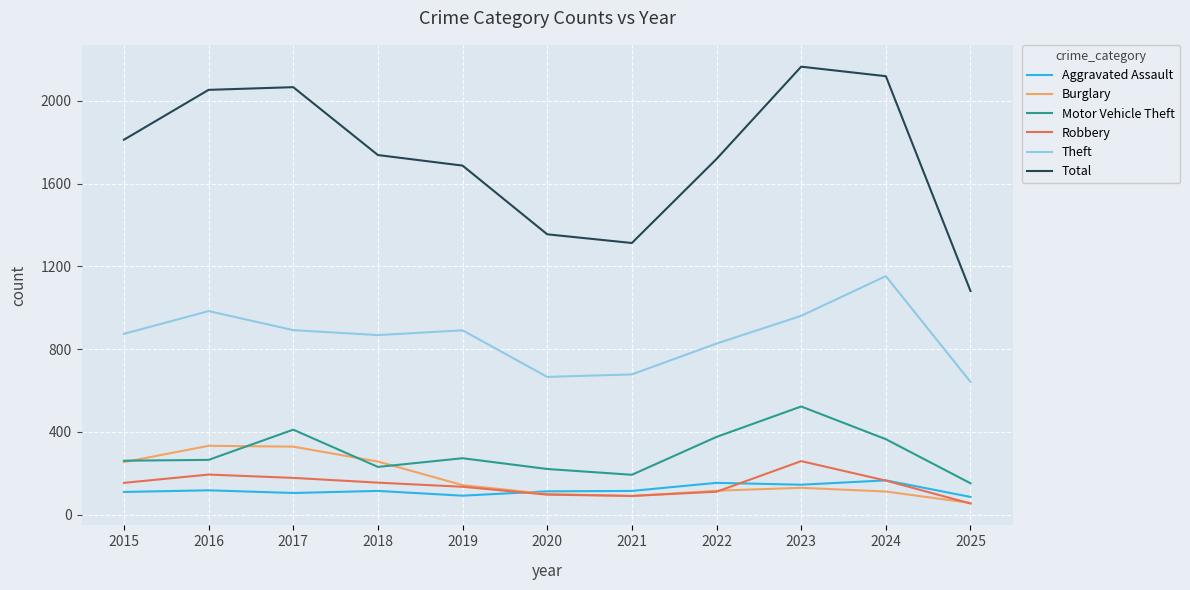

Is it true that Theft equals 532 at 2024?

False